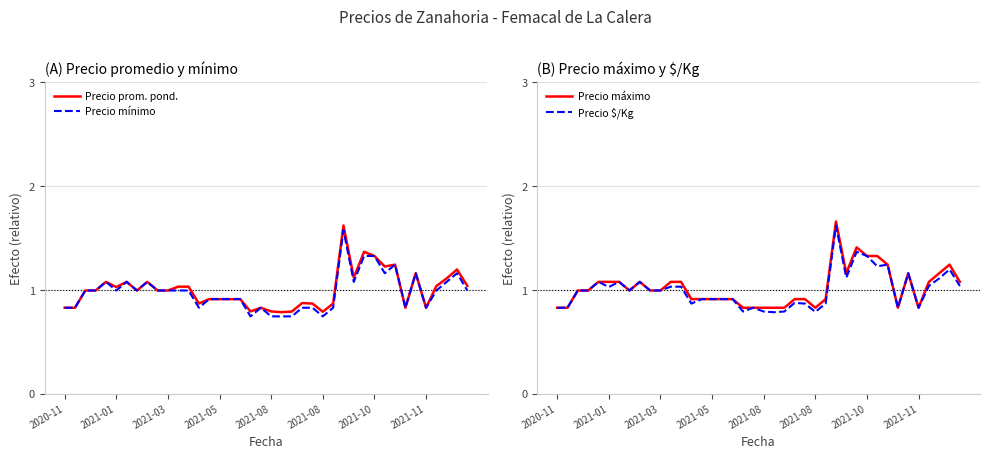

How many series are shown in this chart?

4